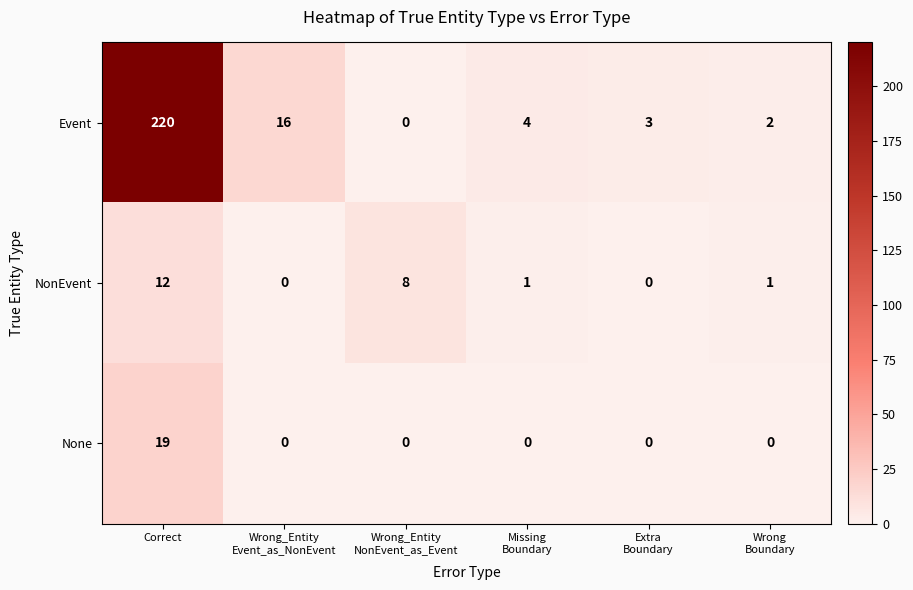

Between Correct and Wrong_Entity
NonEvent_as_Event, which series saw the biggest shift?

Event